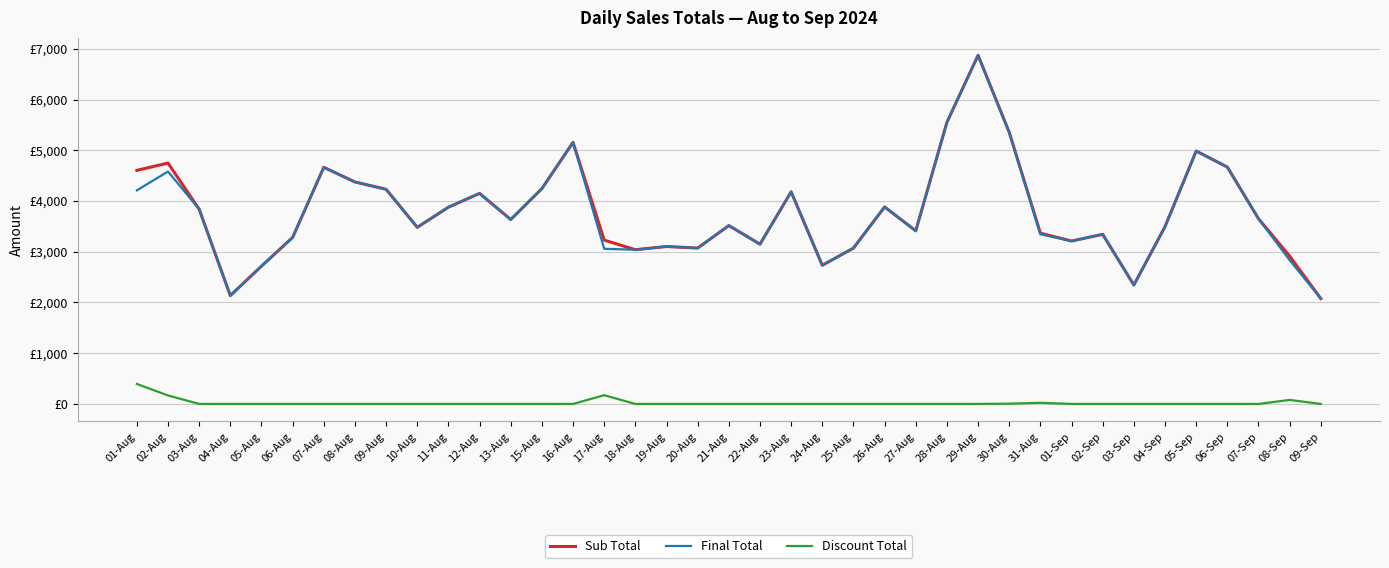

Does the chart display data point markers on the line(s)?

No